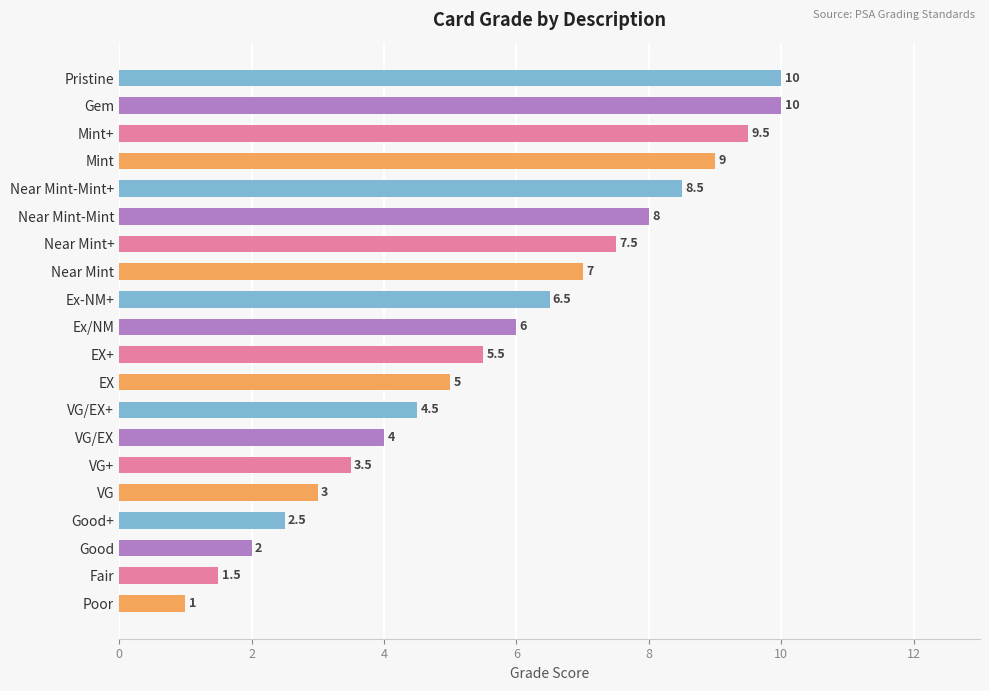

What is the sum of all values?

114.5